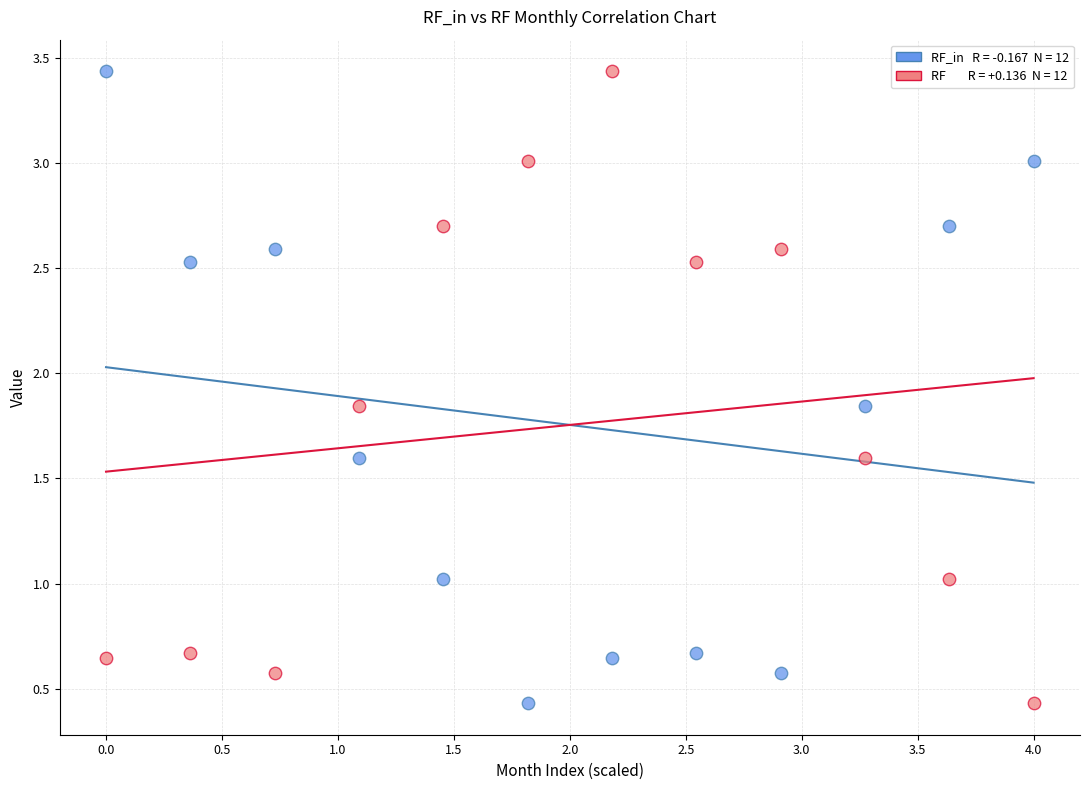

Across all data points, what is the range of Y values (max minus min)?

3.0